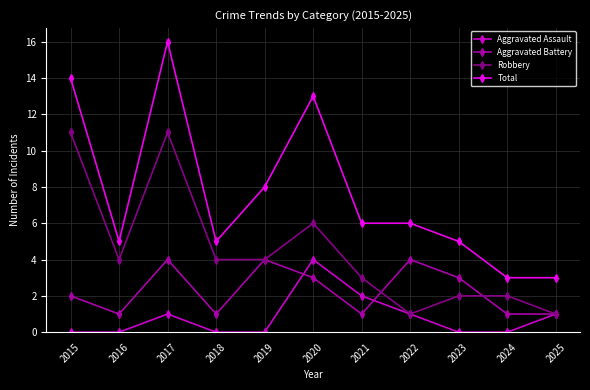

True or false: Total has more than 1 interior local peaks.

True